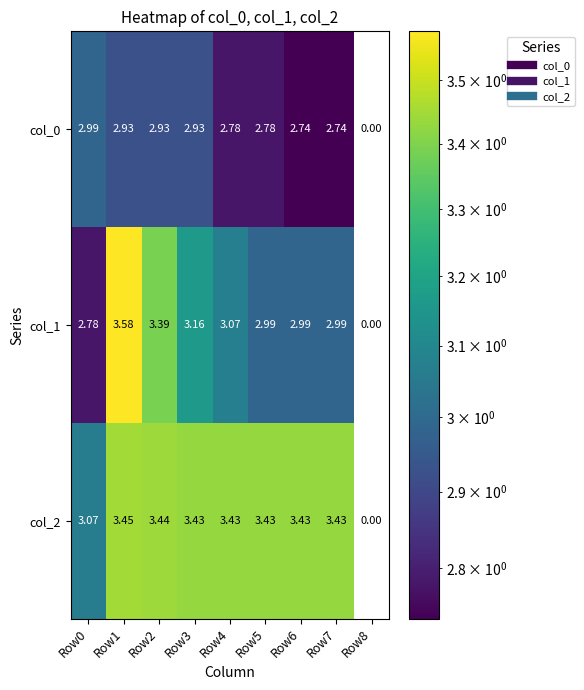

How many data points in col_0 are above 2?

8